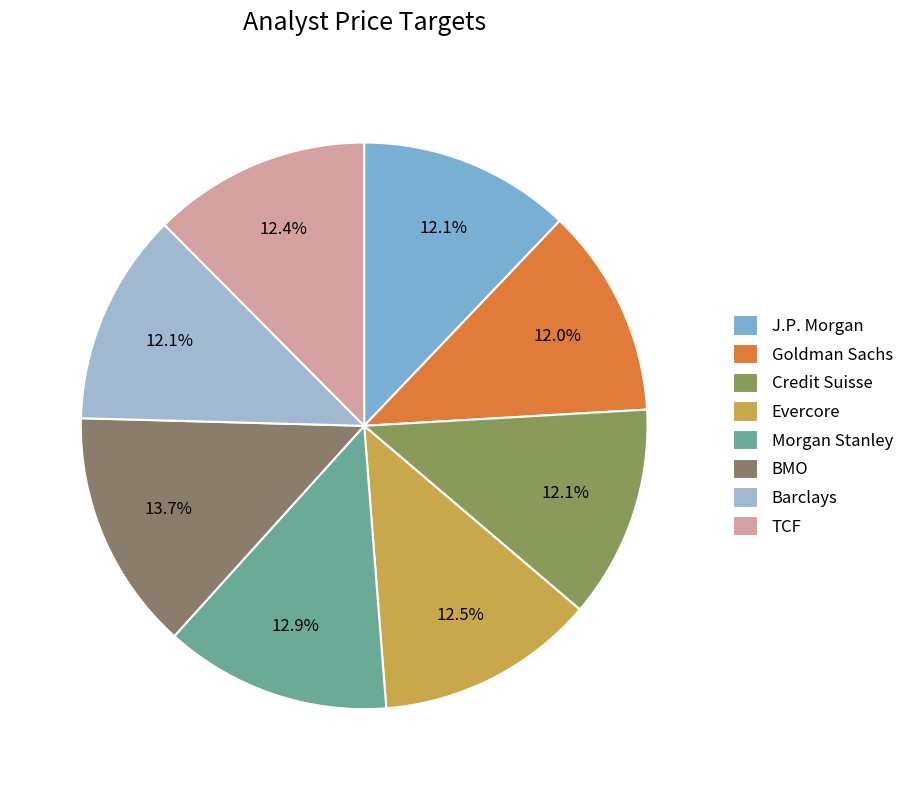

The Goldman Sachs slice represents 12% of the pie. True or false?

True